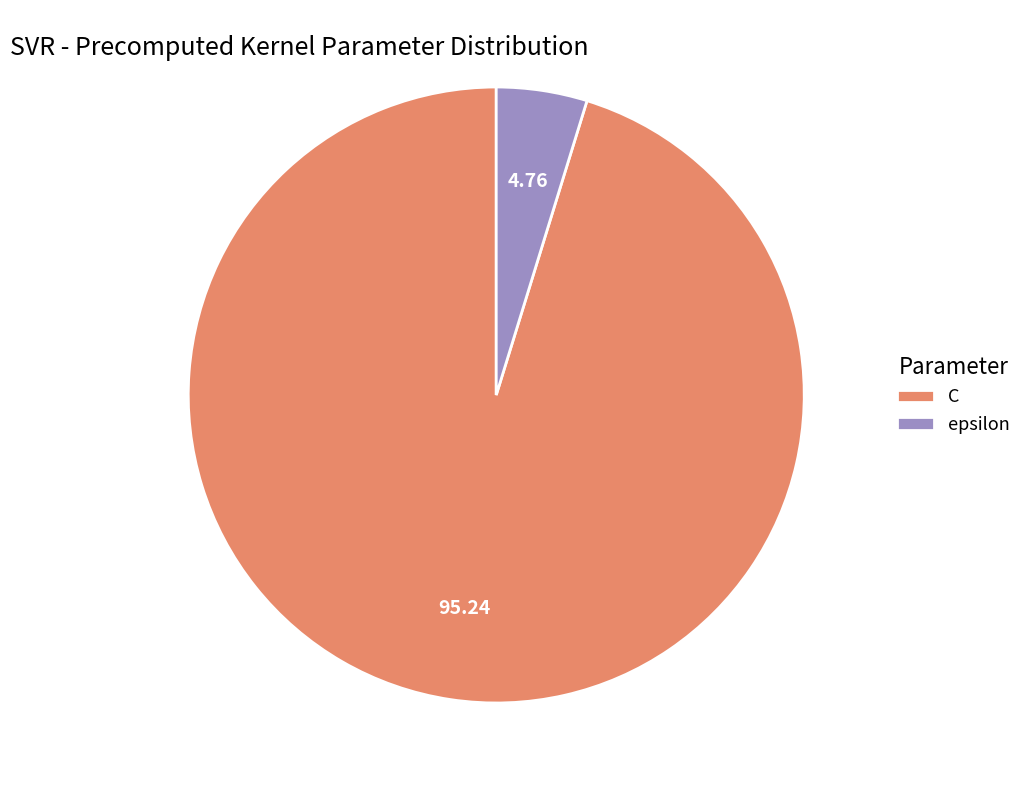

Is the sum of epsilon and C greater than half?

Yes